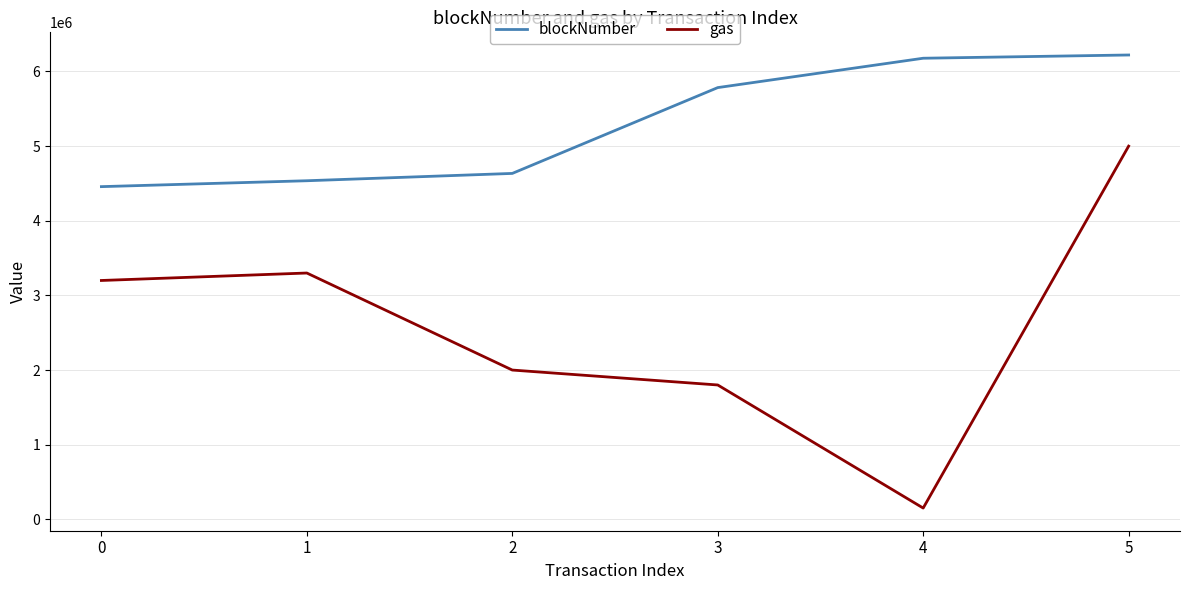

What is the sum of all gas values?

15450860